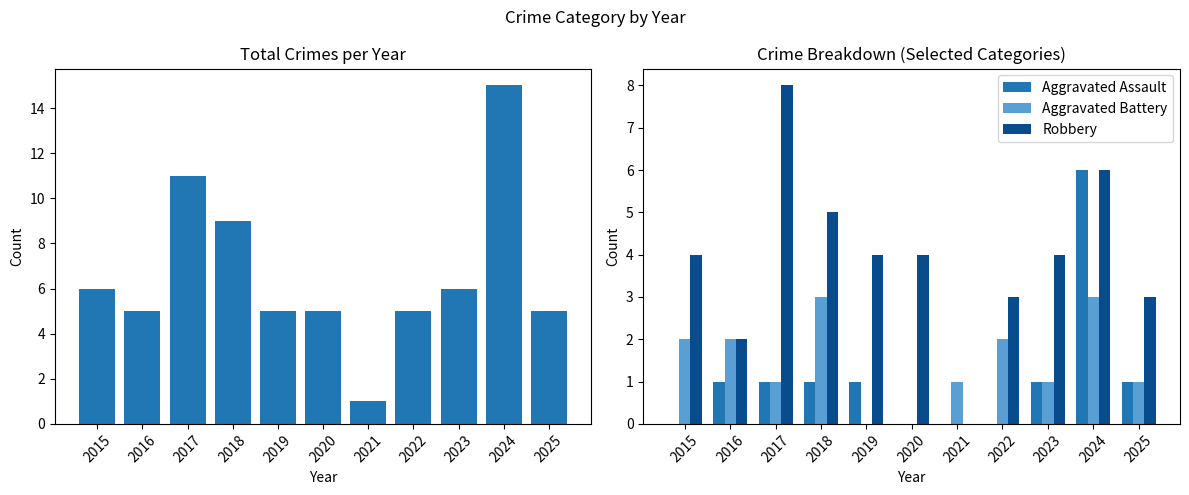

What is the sum of all Aggravated Assault values?

12